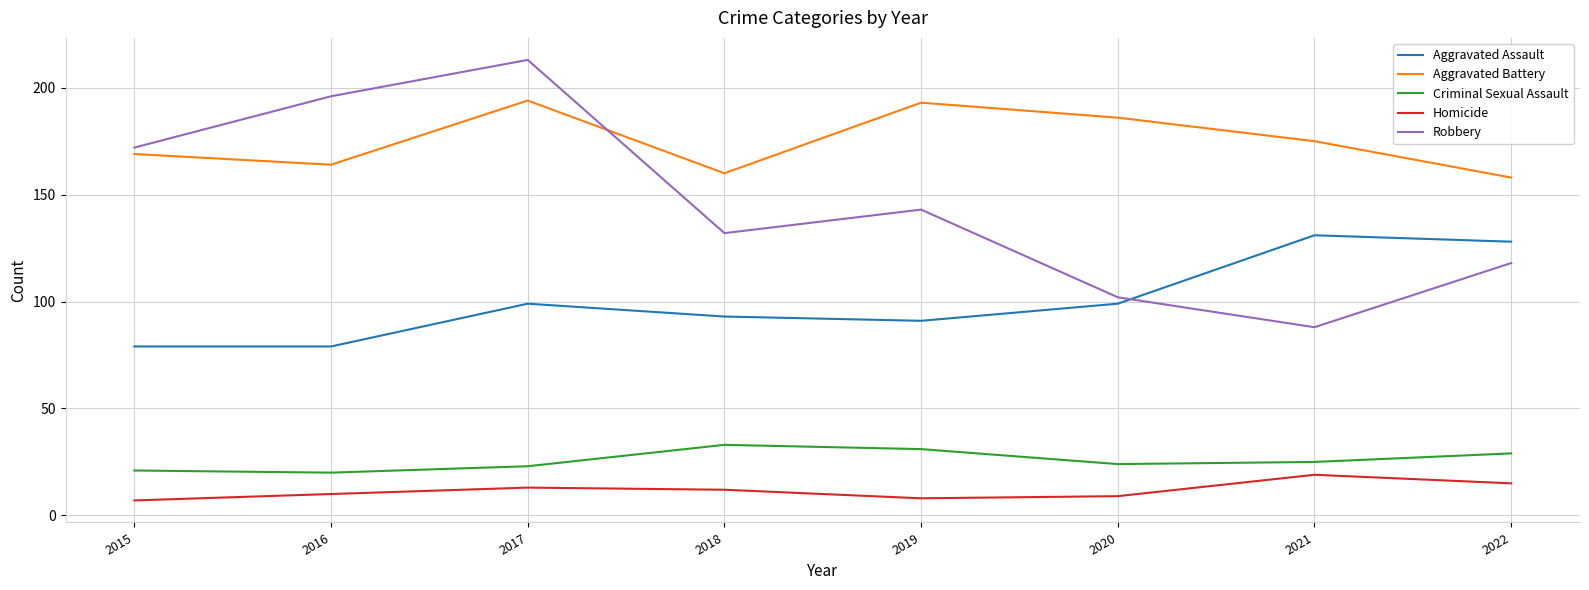

Is the value of Aggravated Assault at 2019 greater than the value of Aggravated Battery at 2019?

No